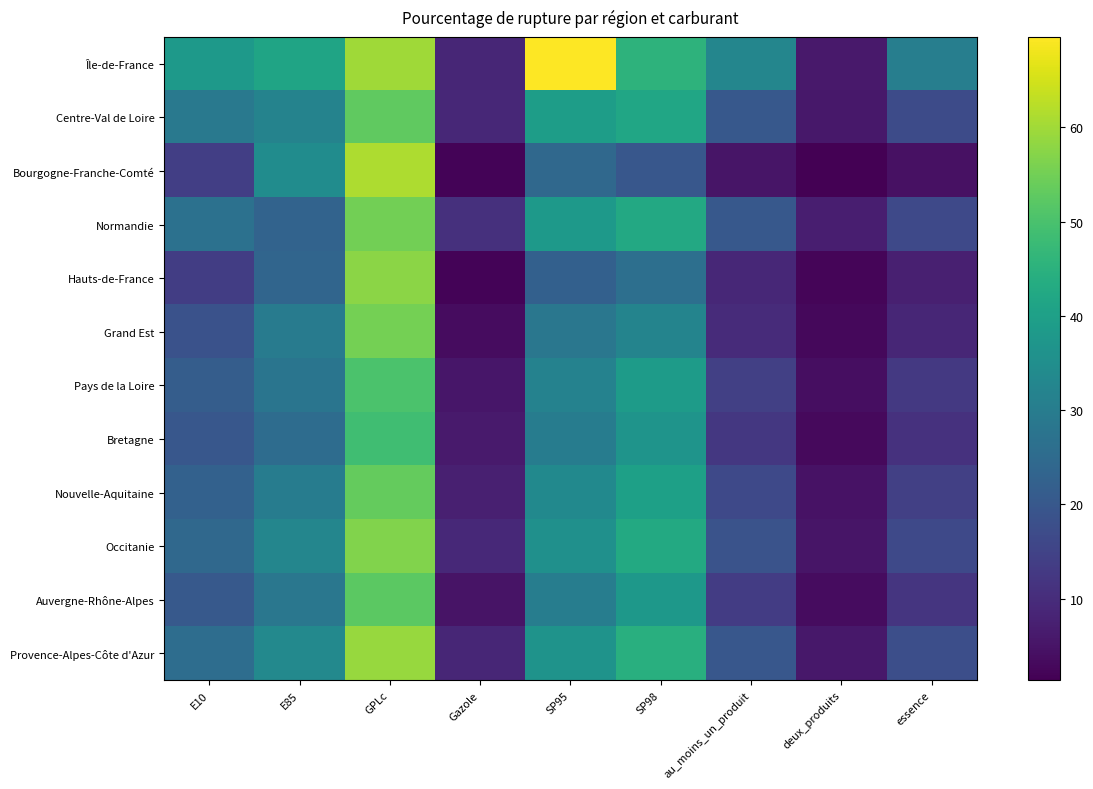

Reading left to right, extract all data points from this chart.

Île-de-France: E10=38.1	E85=41.3	GPLc=59.9	Gazole=8.6	SP95=69.6	SP98=45.5	au_moins_un_produit=32.8	deux_produits=6.0	essence=30.4
Centre-Val de Loire: E10=28.9	E85=31.9	GPLc=52.9	Gazole=8.8	SP95=39.2	SP98=41.8	au_moins_un_produit=20.1	deux_produits=5.6	essence=17.1
Bourgogne-Franche-Comté: E10=14.1	E85=34.4	GPLc=61.1	Gazole=2.1	SP95=24.3	SP98=19.9	au_moins_un_produit=5.1	deux_produits=1.4	essence=4.4
Normandie: E10=26.7	E85=23.1	GPLc=55.0	Gazole=10.9	SP95=37.9	SP98=42.5	au_moins_un_produit=20.1	deux_produits=7.1	essence=16.3
Hauts-de-France: E10=13.7	E85=23.6	GPLc=57.7	Gazole=2.1	SP95=22.4	SP98=26.1	au_moins_un_produit=8.9	deux_produits=2.4	essence=7.3
Grand Est: E10=18.5	E85=29.8	GPLc=55.4	Gazole=3.6	SP95=28.4	SP98=32.2	au_moins_un_produit=9.8	deux_produits=2.7	essence=8.7
Pays de la Loire: E10=21.4	E85=27.9	GPLc=50.1	Gazole=5.5	SP95=31.6	SP98=38.9	au_moins_un_produit=14.2	deux_produits=4.0	essence=12.7
Bretagne: E10=19.8	E85=25.4	GPLc=48.8	Gazole=6.3	SP95=29.9	SP98=36.5	au_moins_un_produit=12.4	deux_produits=3.2	essence=11.0
Nouvelle-Aquitaine: E10=22.7	E85=30.1	GPLc=53.5	Gazole=7.2	SP95=33.8	SP98=40.2	au_moins_un_produit=16.5	deux_produits=4.6	essence=14.3
Occitanie: E10=24.4	E85=32.6	GPLc=56.8	Gazole=9.1	SP95=35.6	SP98=42.9	au_moins_un_produit=18.8	deux_produits=5.2	essence=16.5
Auvergne-Rhône-Alpes: E10=20.4	E85=28.3	GPLc=52.3	Gazole=4.9	SP95=30.2	SP98=37.6	au_moins_un_produit=13.4	deux_produits=3.7	essence=11.9
Provence-Alpes-Côte d'Azur: E10=25.7	E85=33.5	GPLc=58.9	Gazole=8.8	SP95=36.5	SP98=44.3	au_moins_un_produit=19.9	deux_produits=5.7	essence=17.6